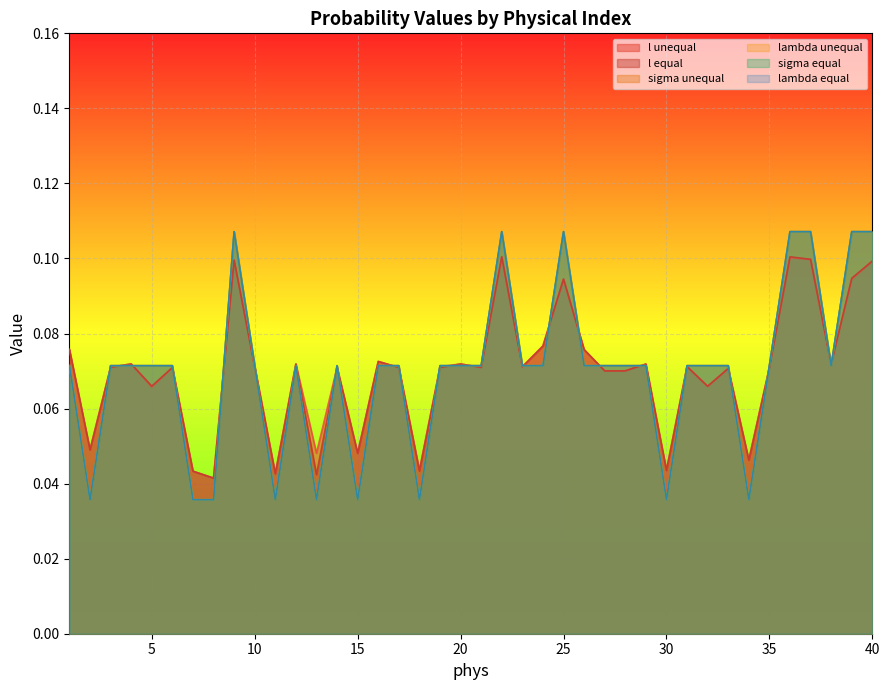

Which series has the largest total across all categories?

l unequal